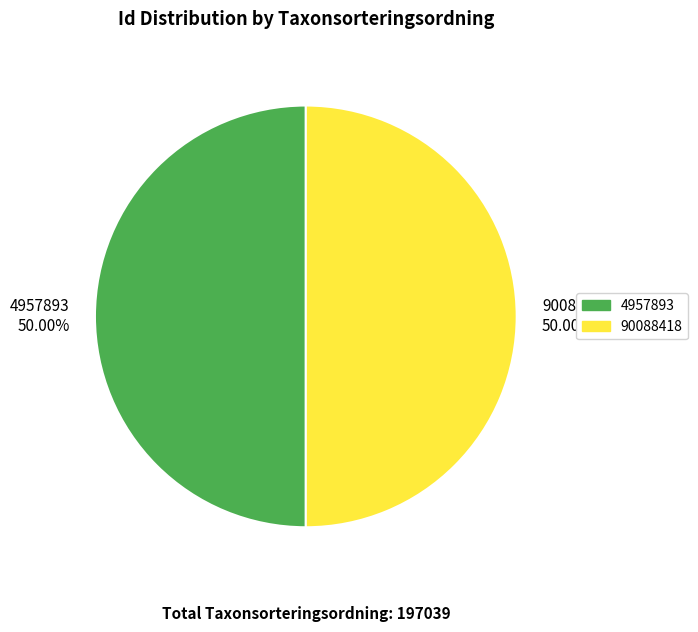

Do 4957893 50.00% and 90088418 50.00% together represent more than half of the pie?

Yes